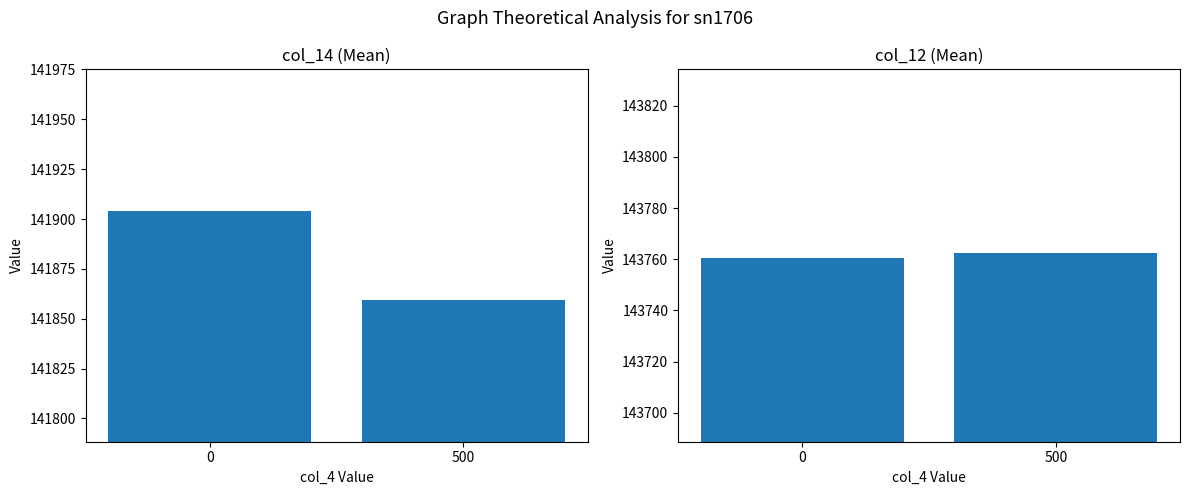

How many data points in col_14 are above 141904?

1